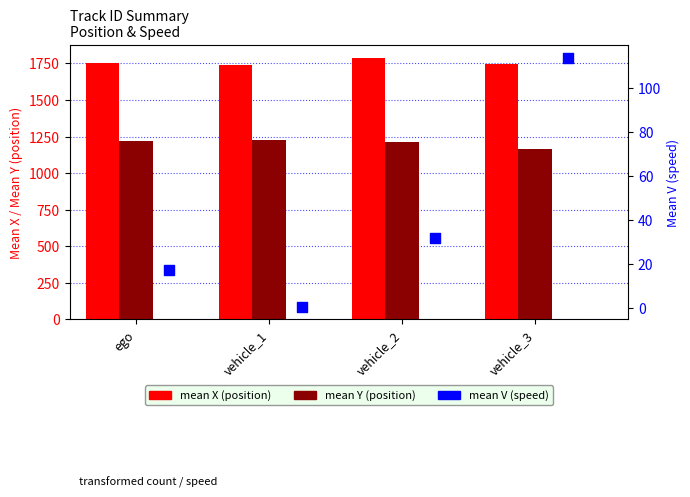

At which category is the sum across all series the highest?

vehicle_2